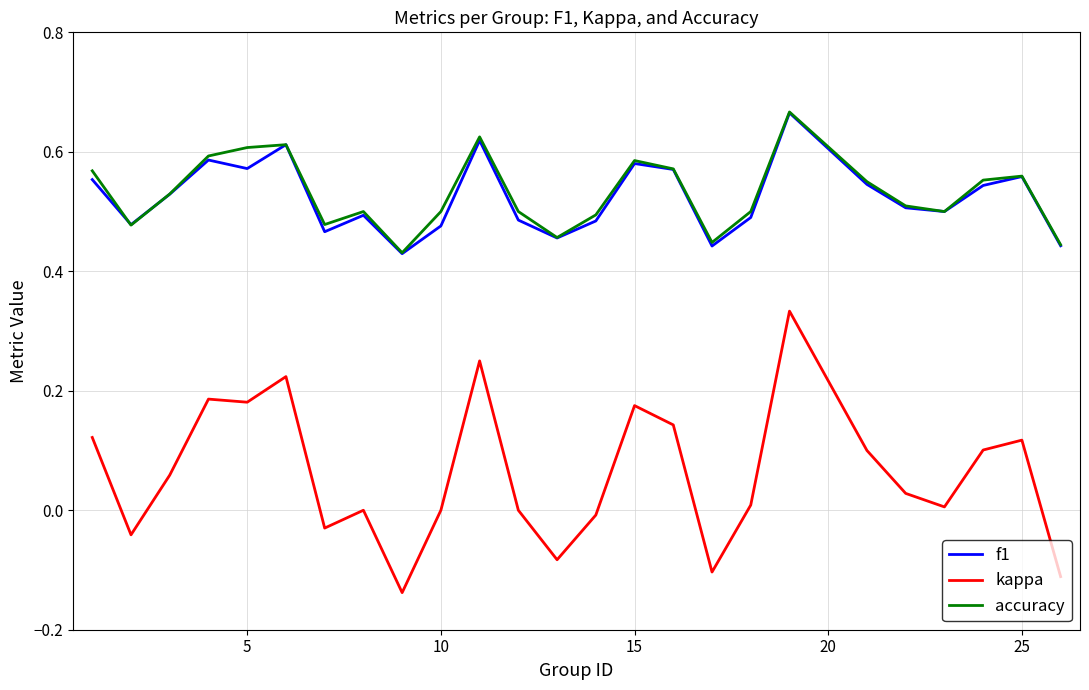

True or false: f1 and kappa intersect in this chart.

False